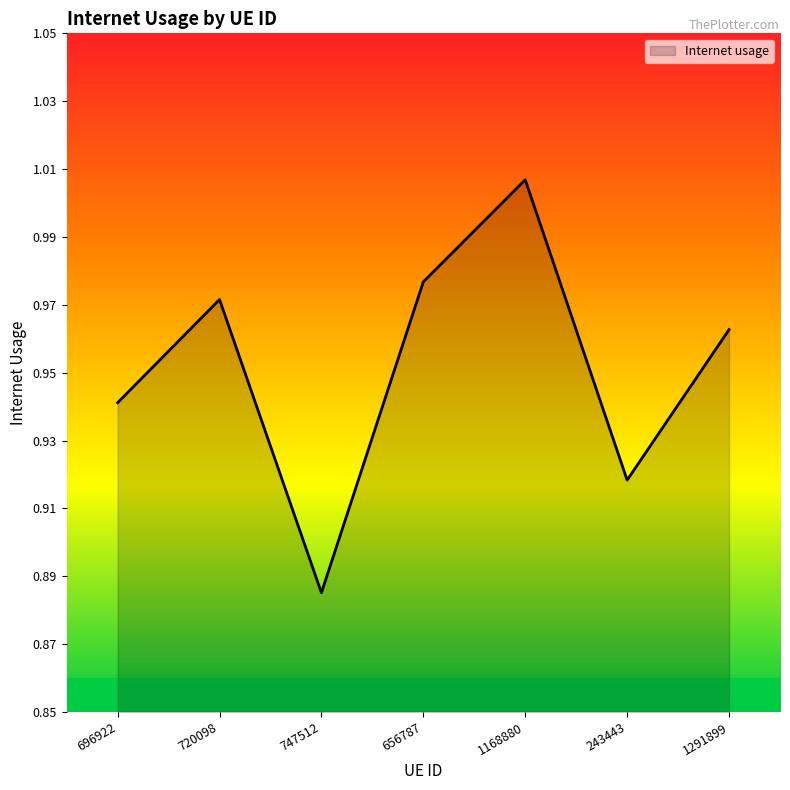

List the labels in order of value, largest first.

1168880, 656787, 720098, 1291899, 696922, 243443, 747512